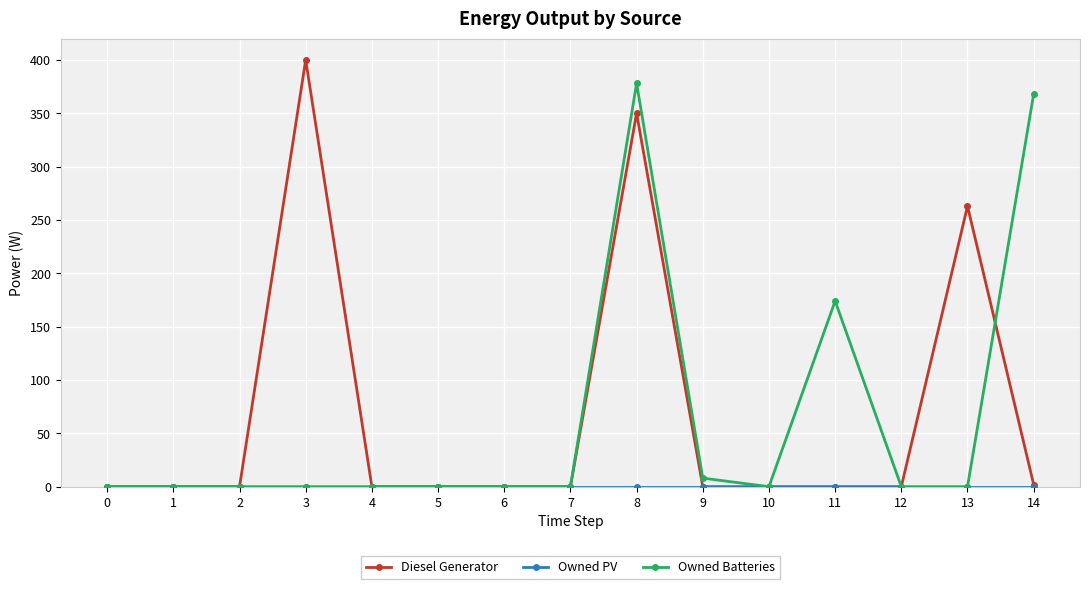

At which category is the sum across all series the highest?

8